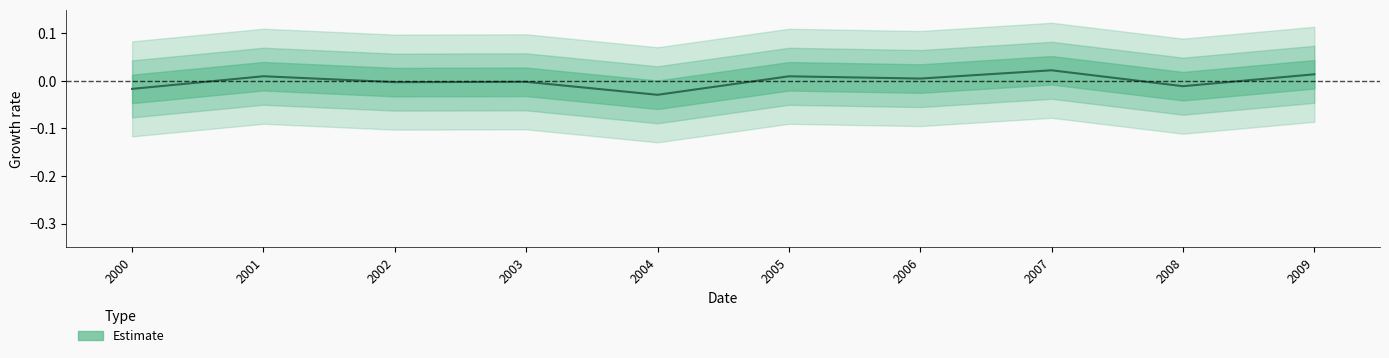

The value at 2008 is -0.0. True or false?

True